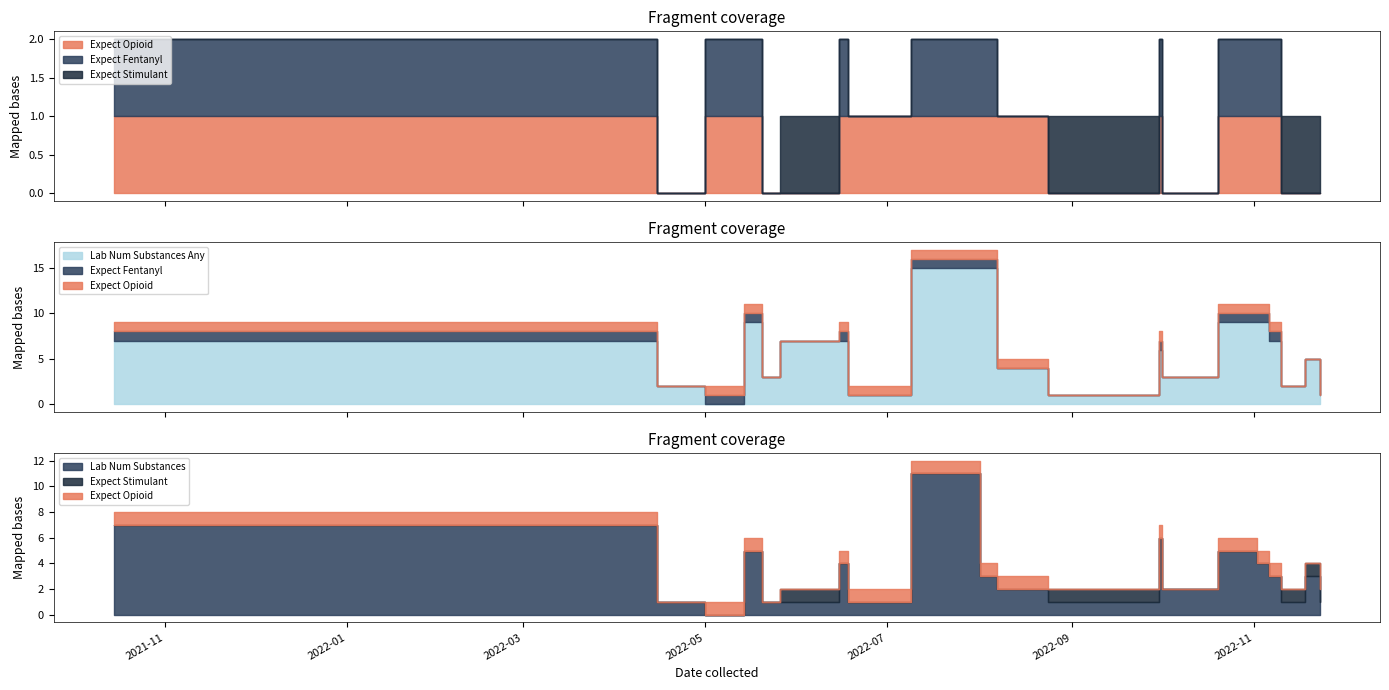

What position from the left is 2022-08-07?

15